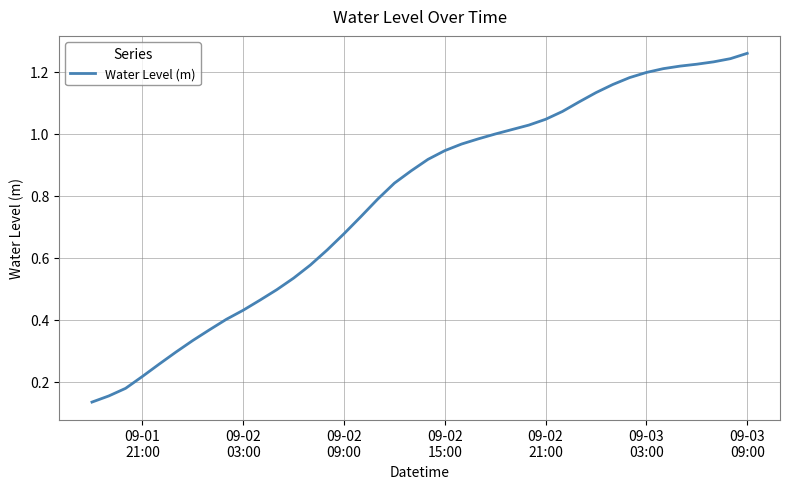

Is this an area chart (filled region under the line)?

No